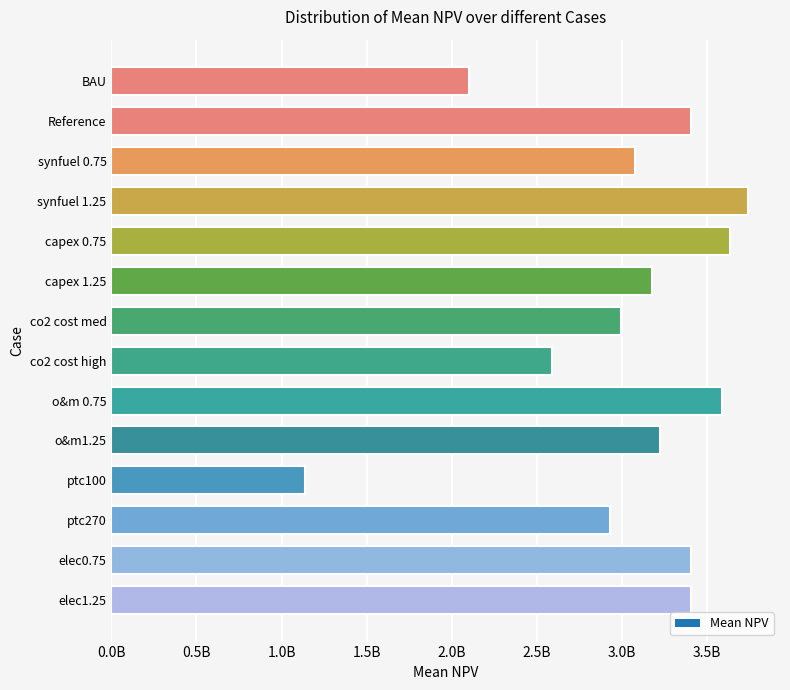

Does the chart contain any negative values?

No